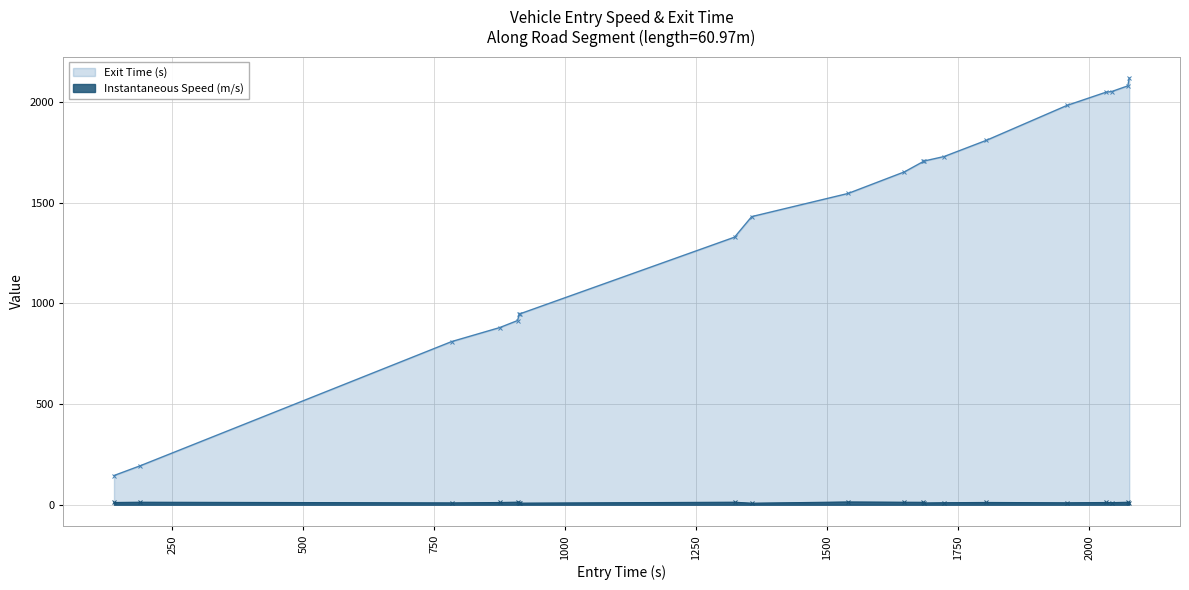

What is the minimum value for instspeed?

7.5